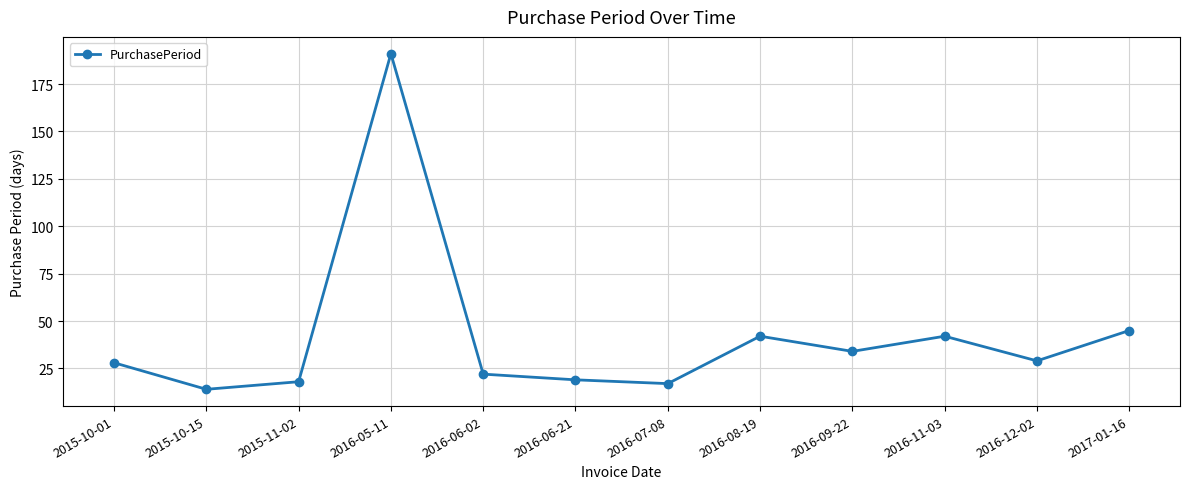

Which label corresponds to the smallest value in the chart?

2015-10-15